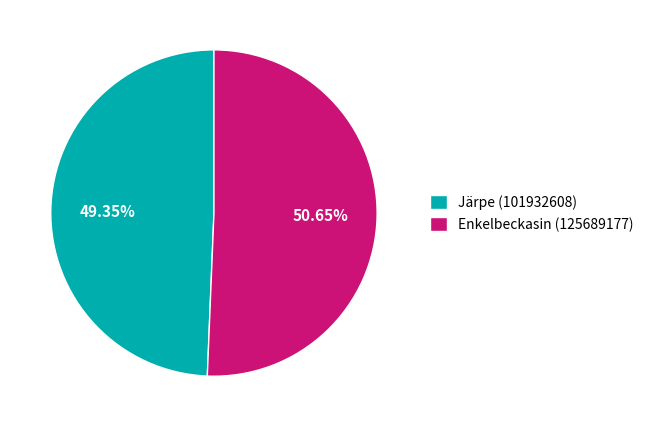

Approximately how many times larger is the value at Järpe (101932608) compared to Enkelbeckasin (125689177)?

1.0